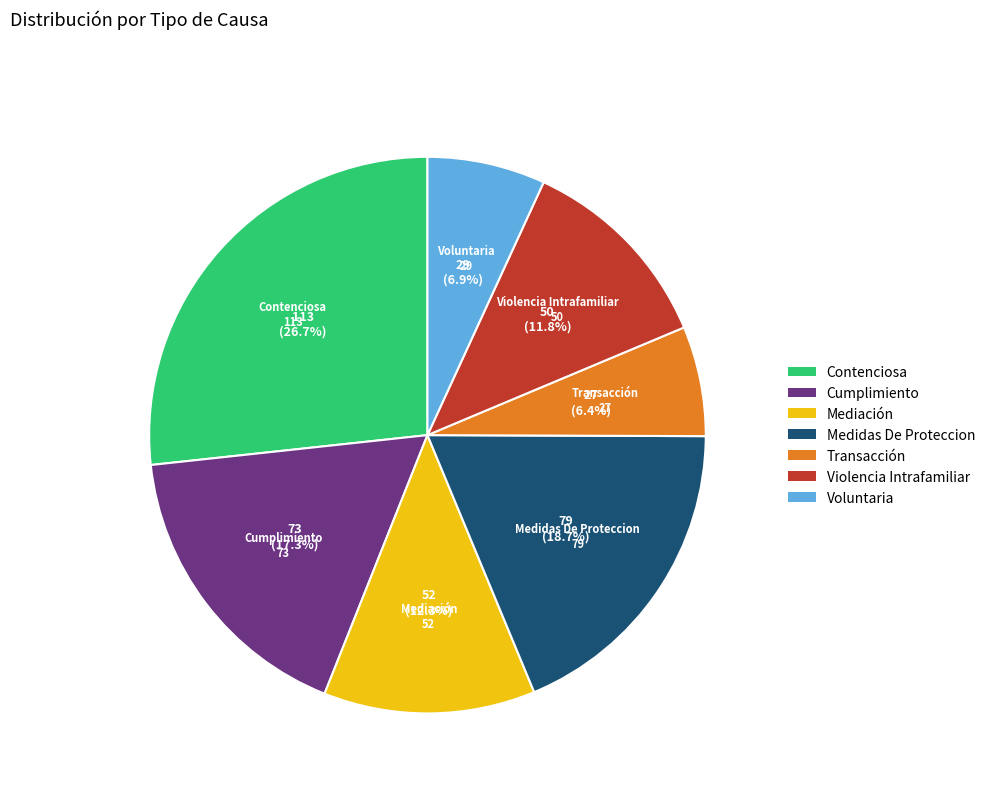

What is the ratio of the value at Violencia Intrafamiliar to the value at Voluntaria?

1.7